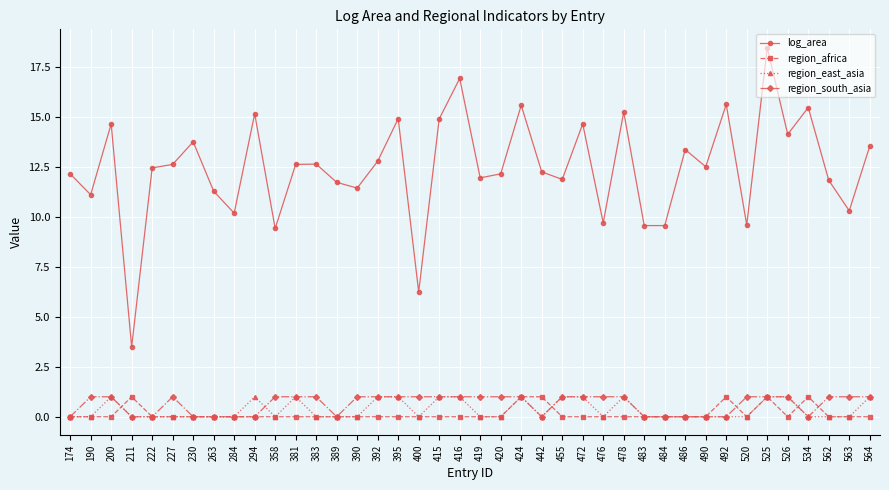

How many lines are shown in the chart?

4